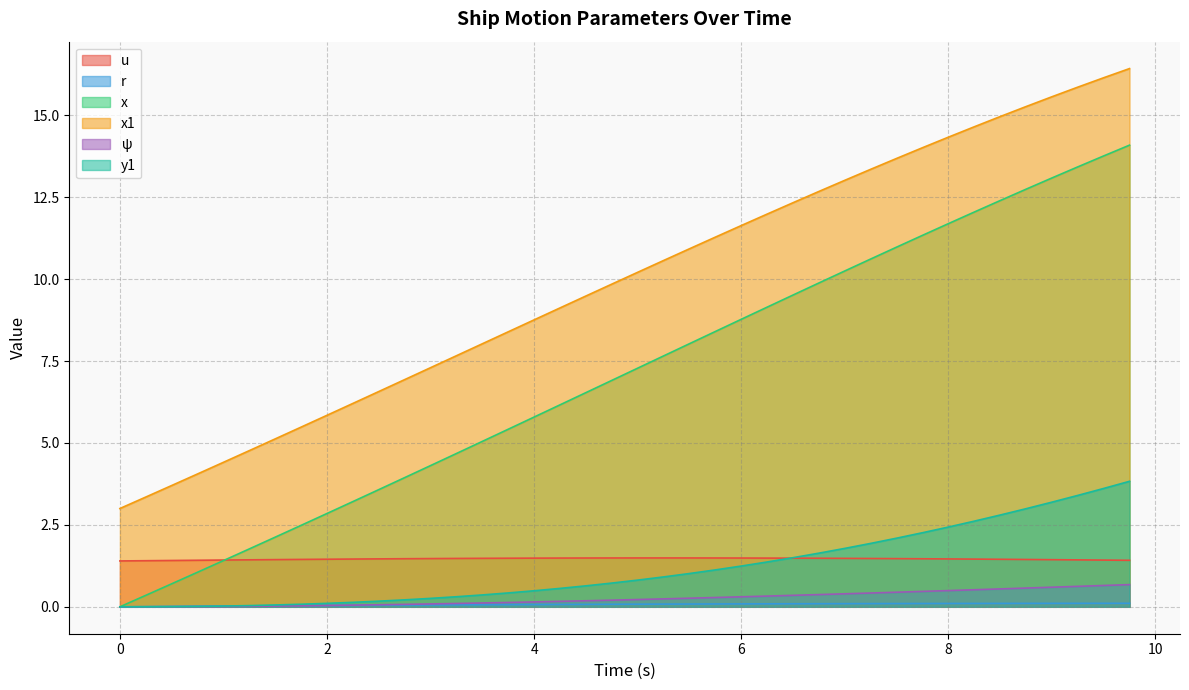

What is the difference between the second highest and second lowest values in the x1 series?

12.8